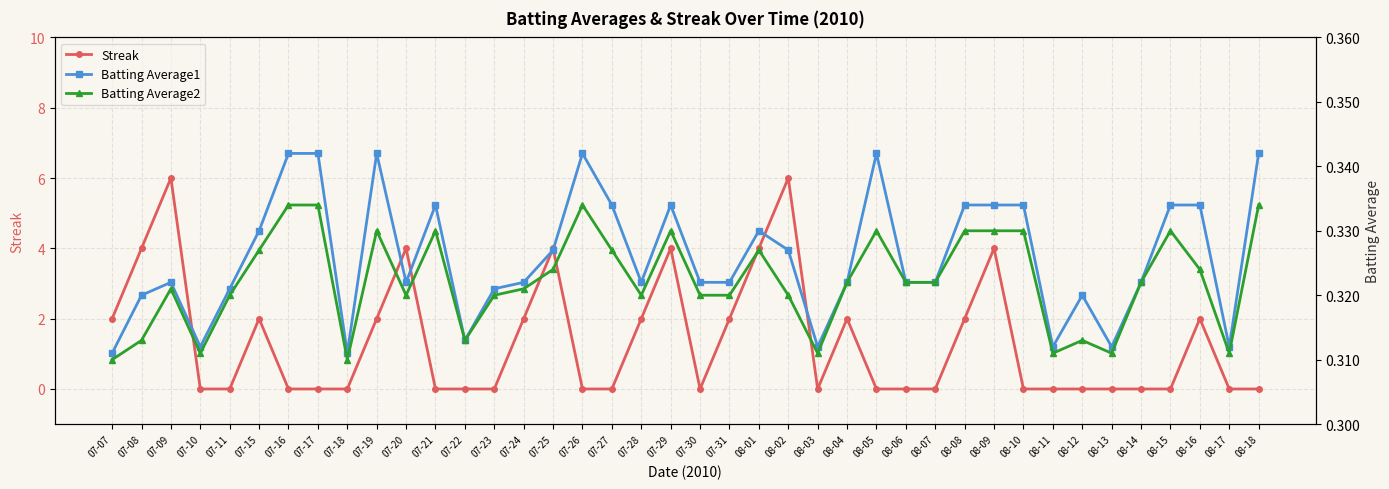

Is it true that Batting Average2 equals 0.3 at 08-17?

True